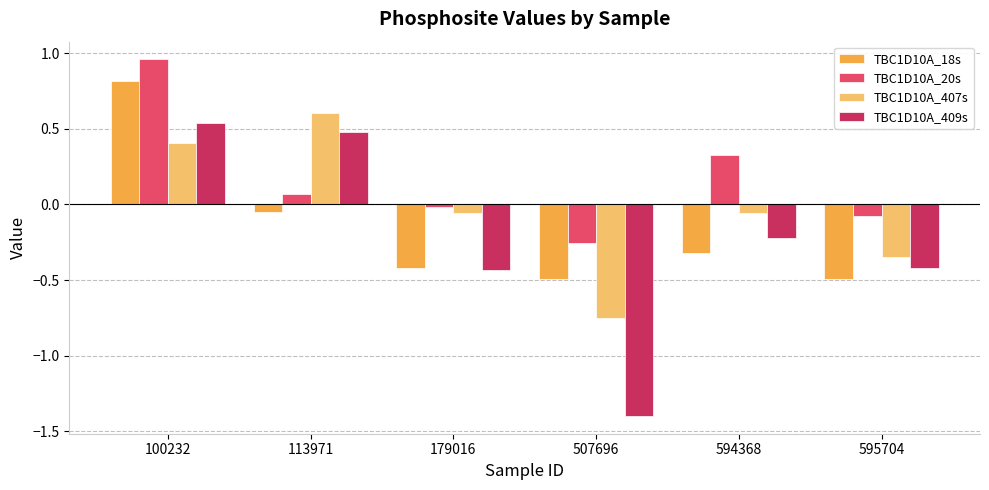

Are the bars grouped side by side (vs. stacked)?

Yes